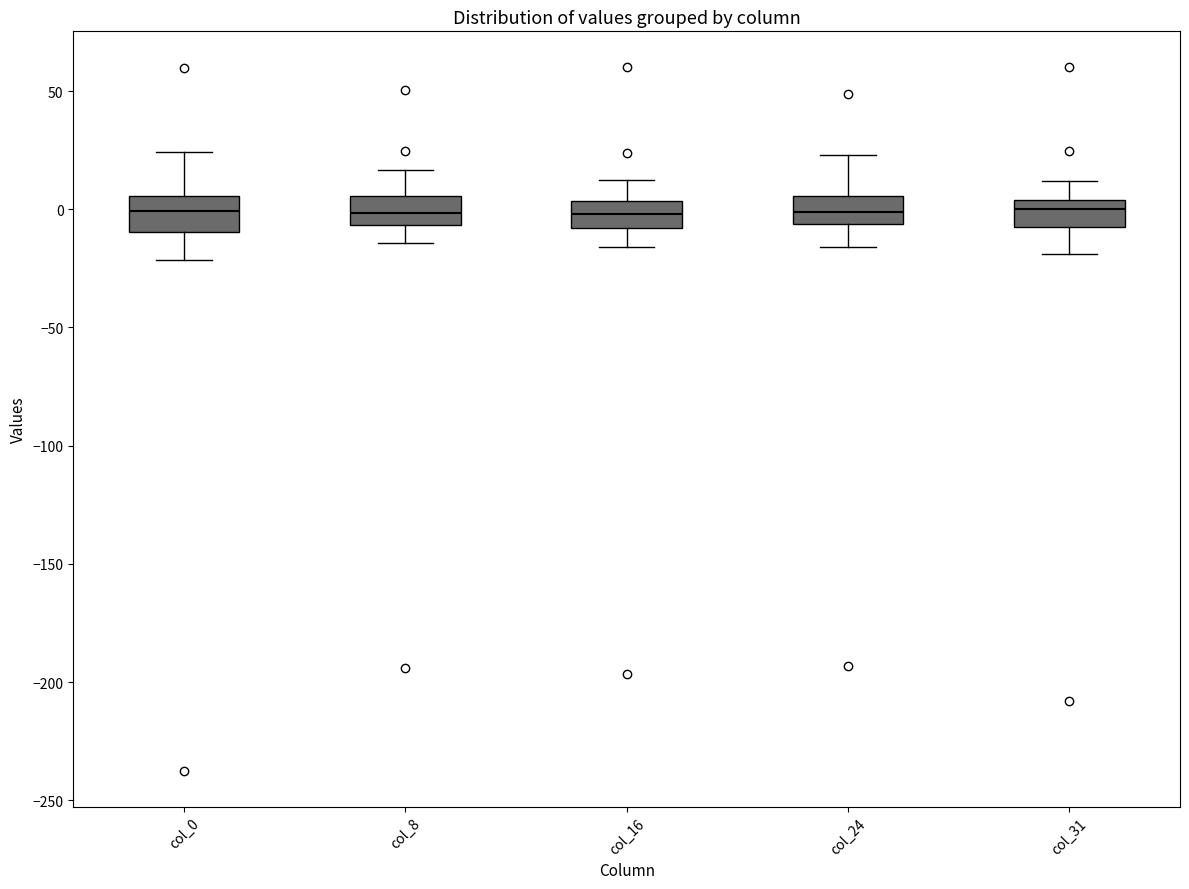

Reading left to right, transcribe this box plot: for each box, give where its median line is, the range the box spans, and where its two whiskers end, as read against the y-axis. The values are not printed on the chart, so give them approximately, as read against the axis.

col_0: median 0, box -10 to 5, whiskers -20 to 25
col_8: median 0, box -5 to 5, whiskers -15 to 15
col_16: median 0, box -10 to 5, whiskers -15 to 15
col_24: median 0, box -5 to 5, whiskers -15 to 25
col_31: median 0, box -10 to 5, whiskers -20 to 10